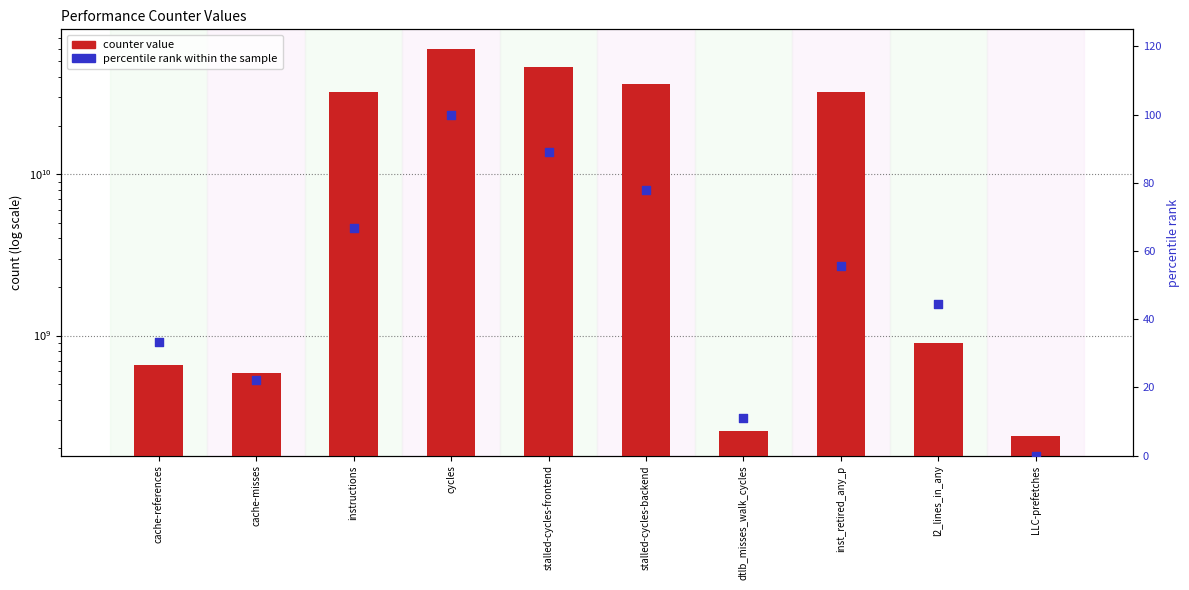

What are all the series names shown in the legend?

counter value, percentile rank within the sample